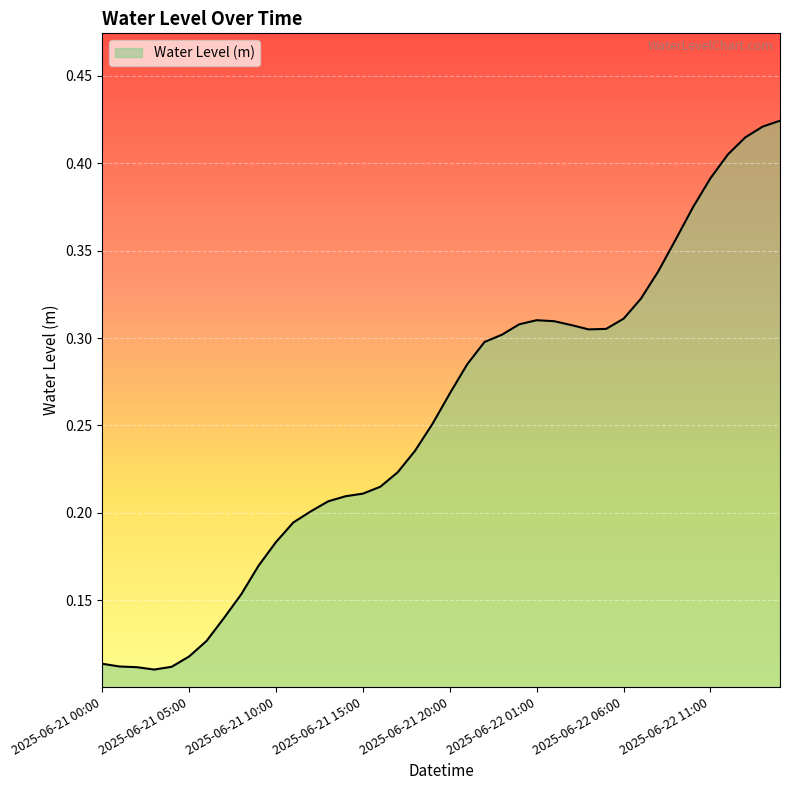

How many points are lower than both their immediate neighbors (excluding endpoints)?

2